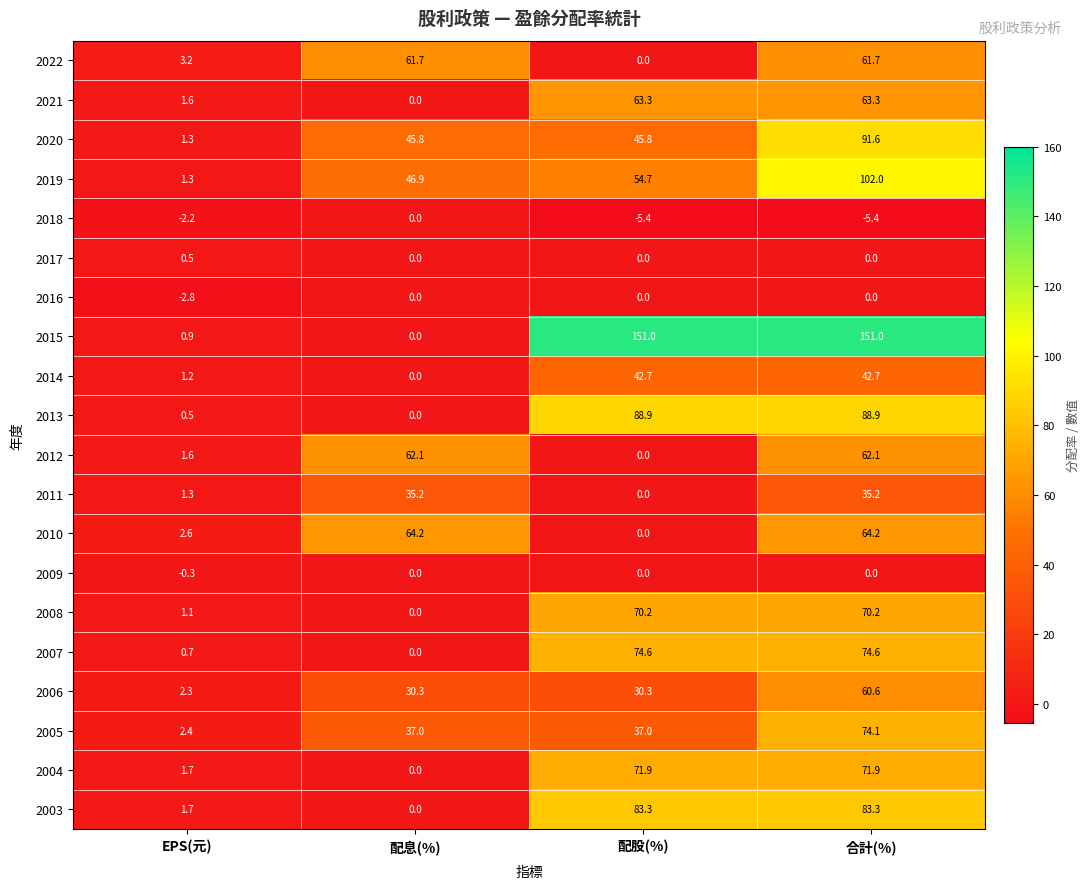

At which label is 2013 closest to 44?

EPS(元)